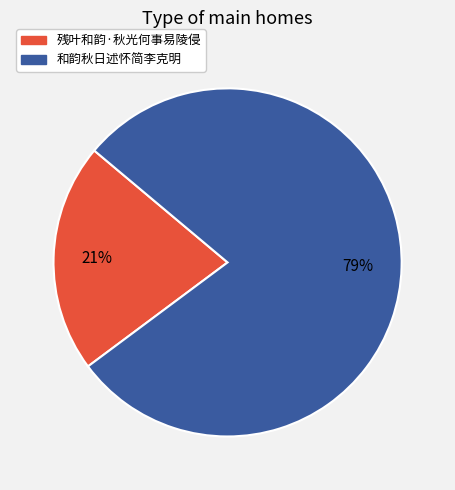

How many segments does this pie chart have?

2